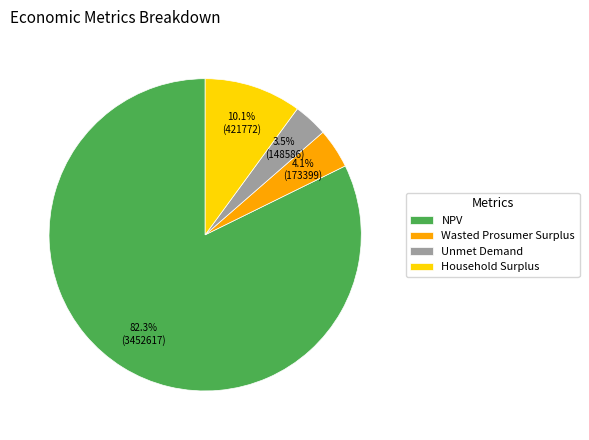

To the nearest percent, what is the average slice percentage?

25%